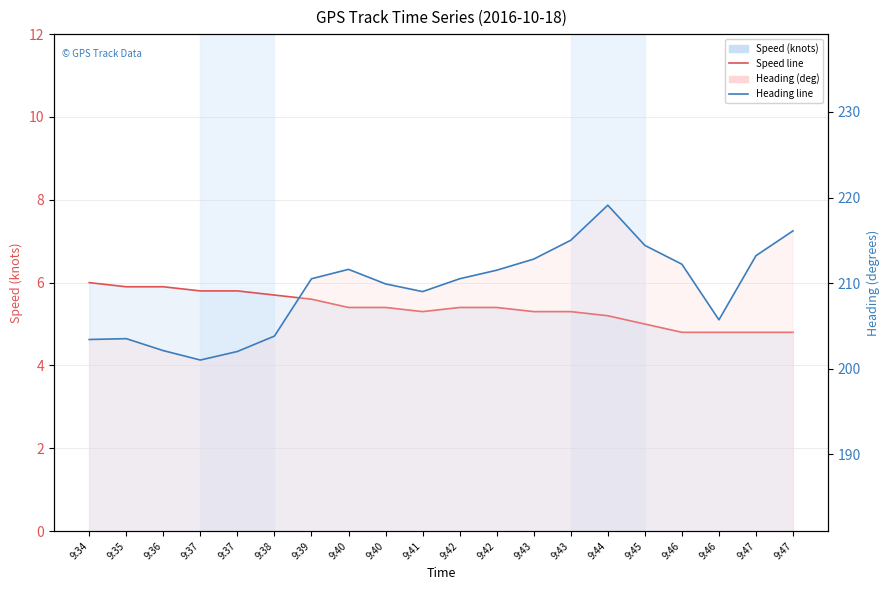

True or false: Speed (knots) and Heading (deg) cross at least once.

False